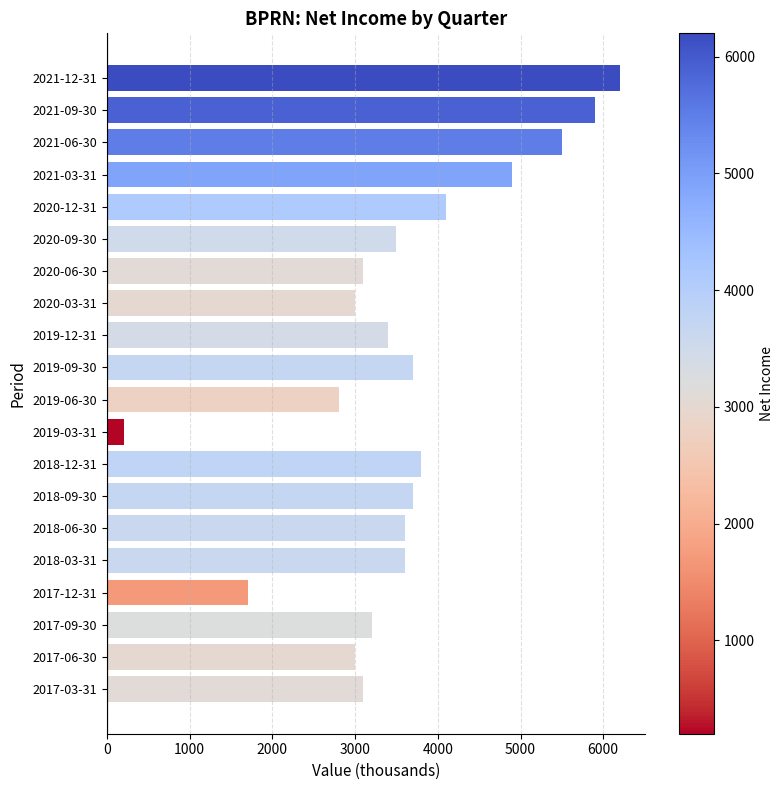

Count the number of categories in the chart.

20